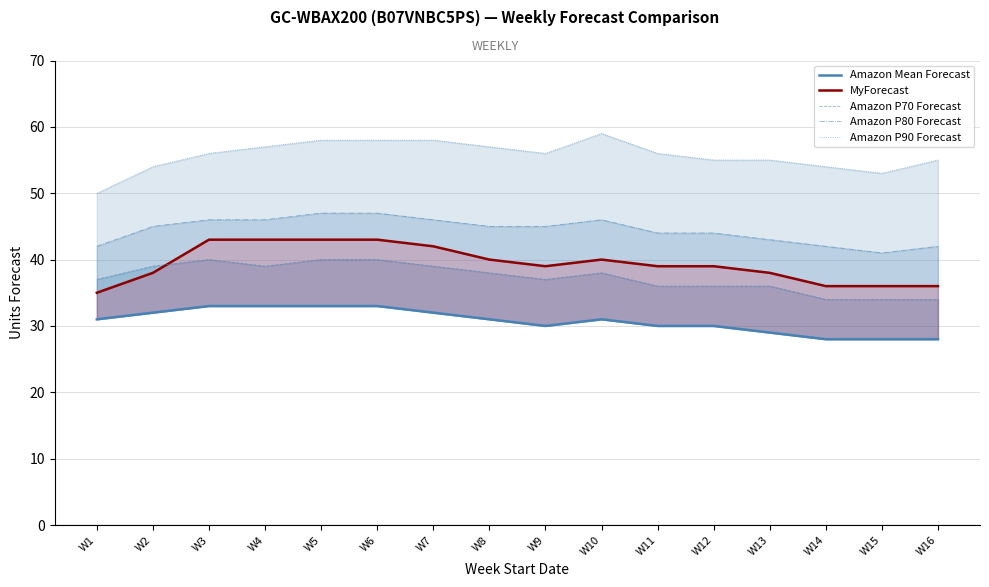

True or false: Amazon P80 Forecast and Amazon Mean Forecast cross at least once.

False